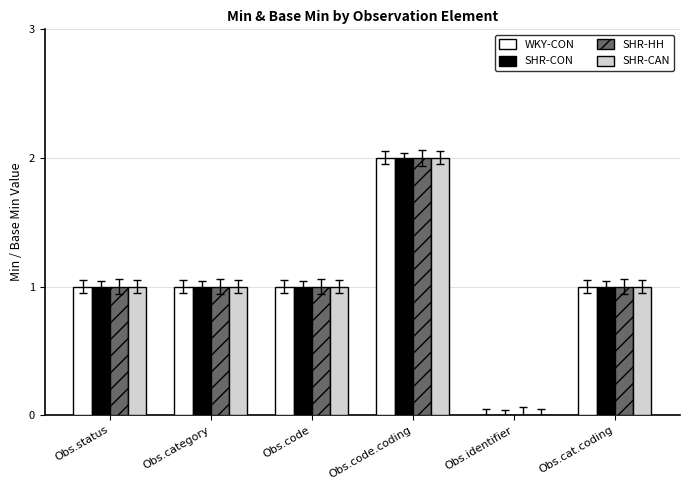

At which category is the sum across all series the highest?

Obs.code.coding